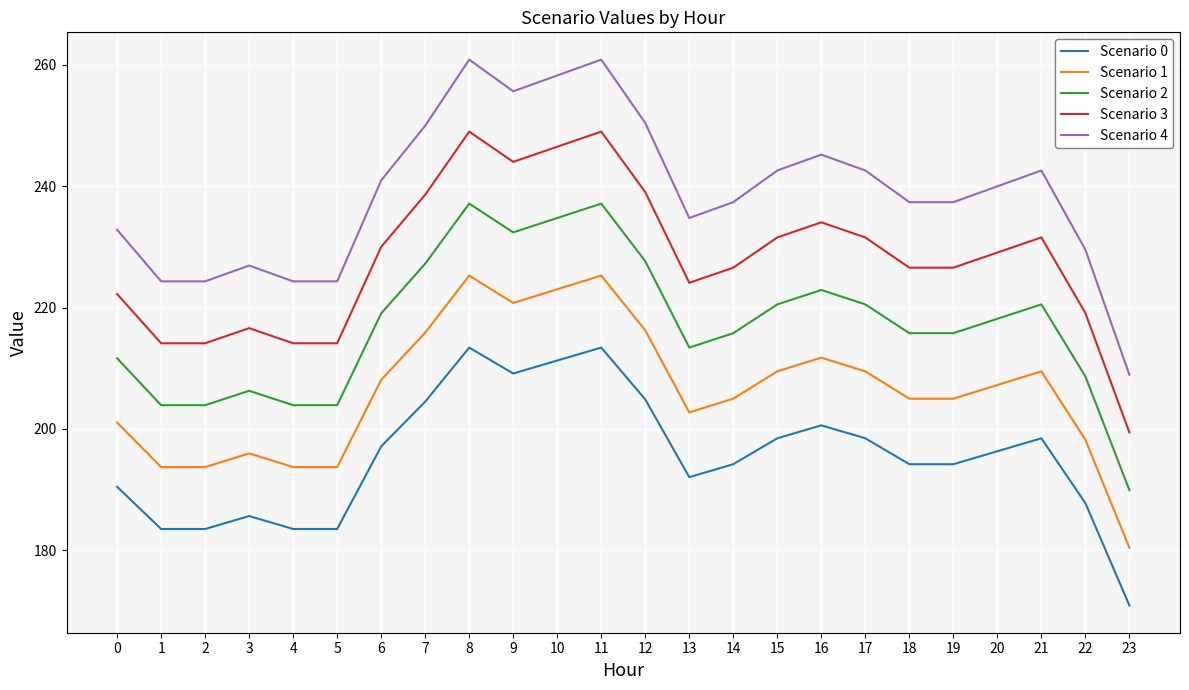

The value of Scenario 3 at 0 is 222.2. True or false?

True